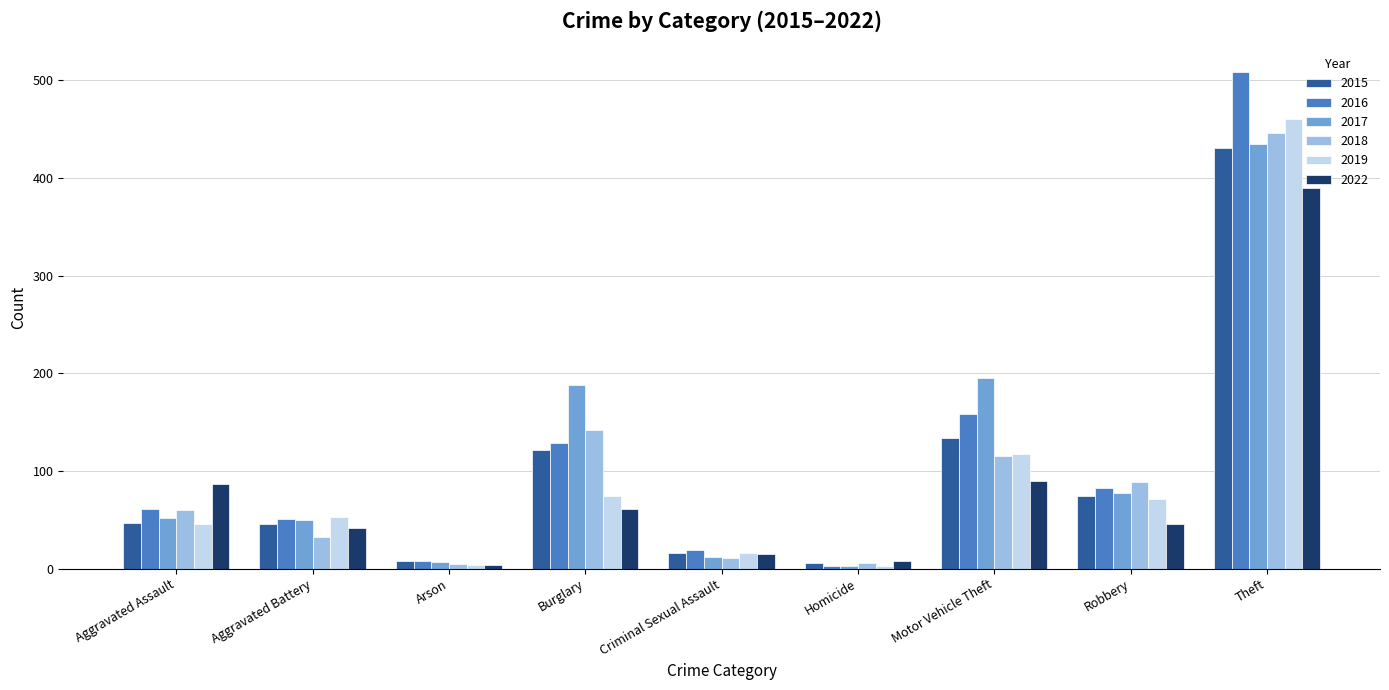

What is the smallest value displayed?

3